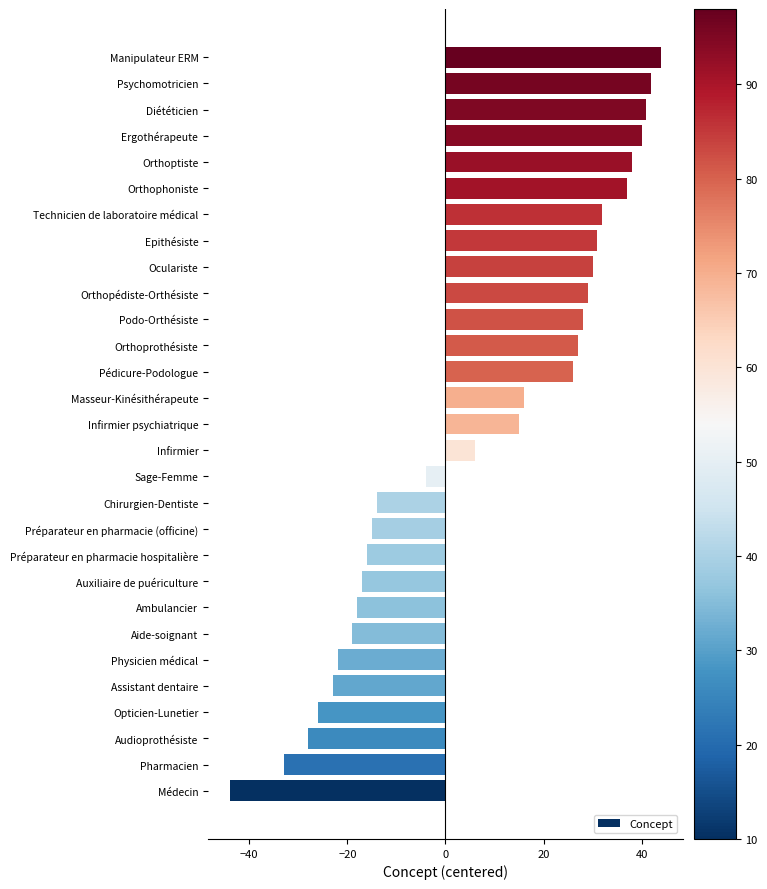

Which has a higher value, Médecin or Masseur-Kinésithérapeute?

Masseur-Kinésithérapeute